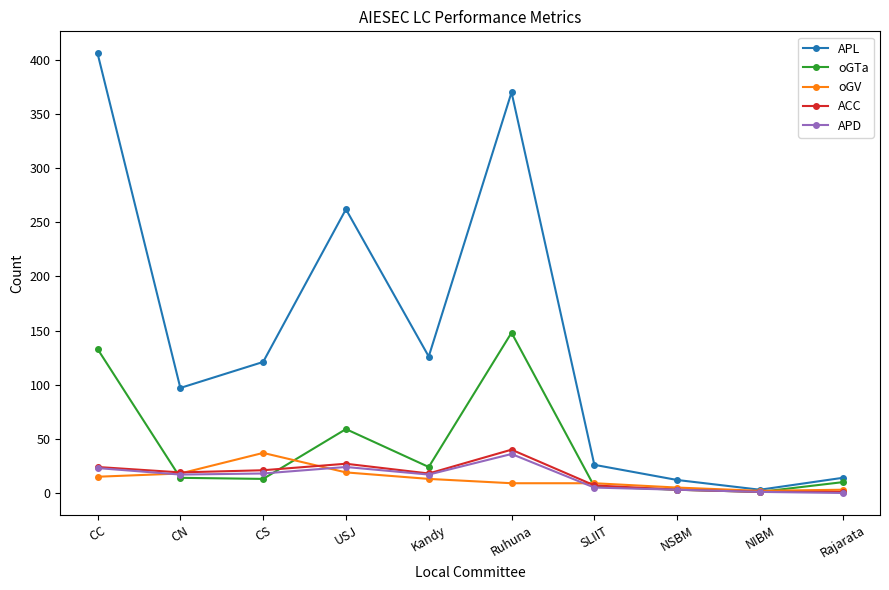

Is it true that APL equals 406 at CC?

True